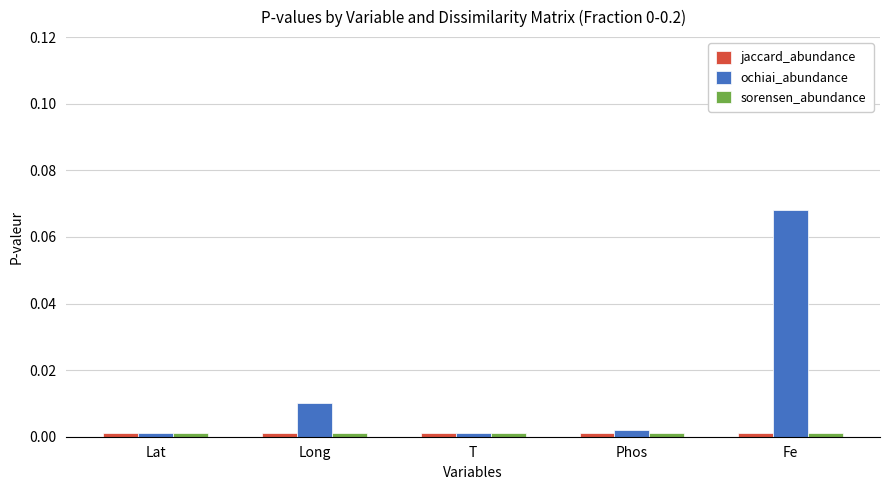

Is it true that ochiai_abundance equals 0.0 at Lat?

True